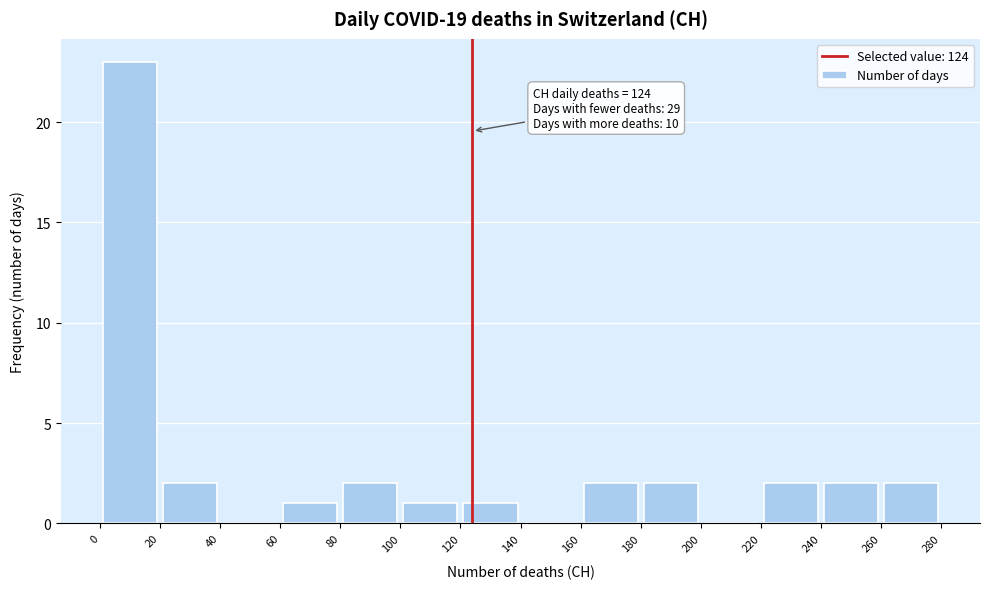

Over which range of the x-axis is the bar tallest?

0 to 20